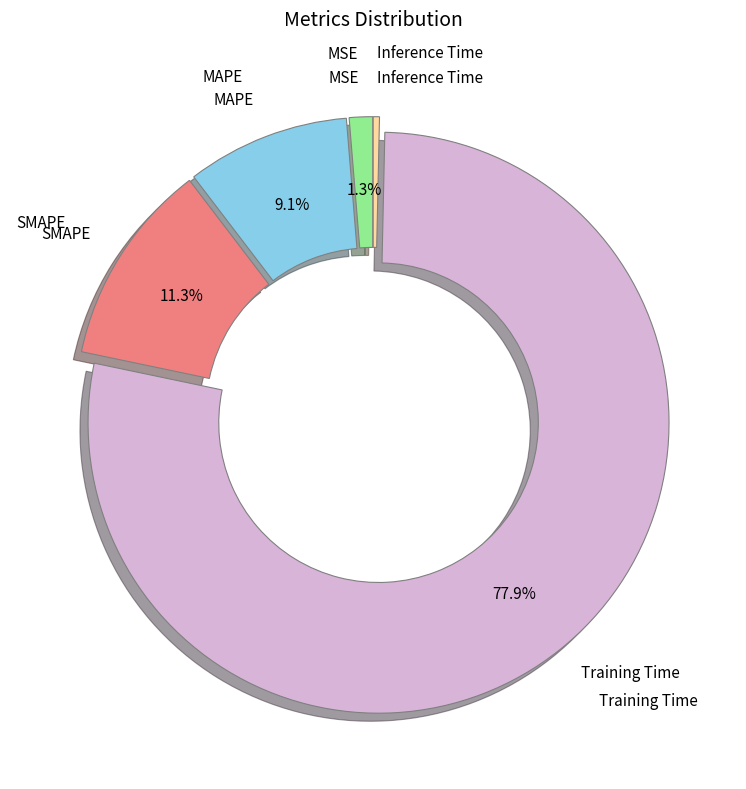

Does any single category account for the majority?

Yes